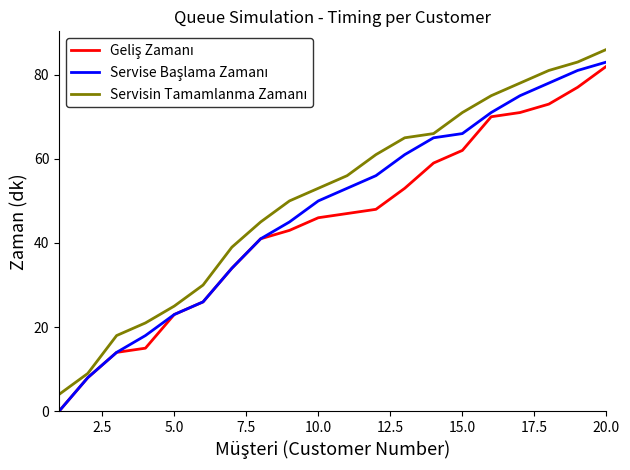

How many lines are shown in the chart?

3